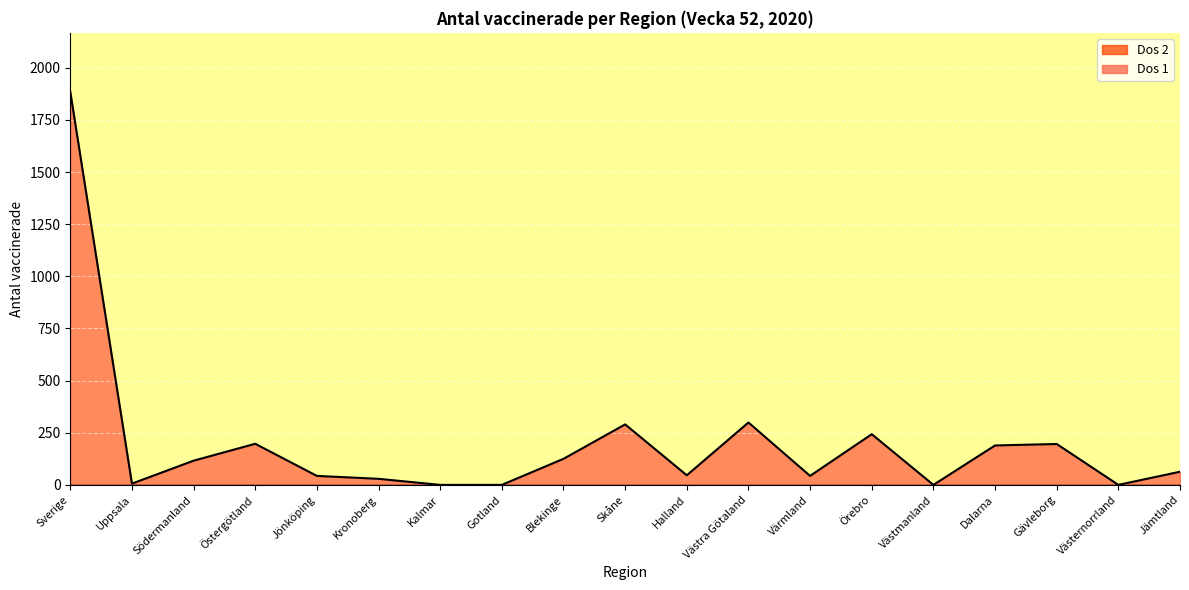

What is the difference between the values at Uppsala and Gotland?

6